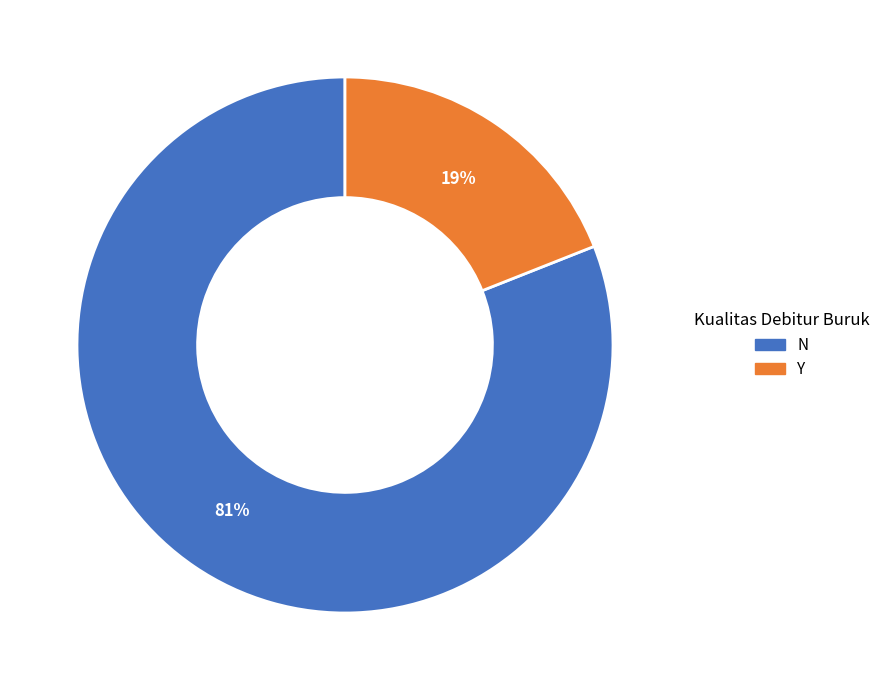

Rank the categories by value from highest to lowest.

N, Y